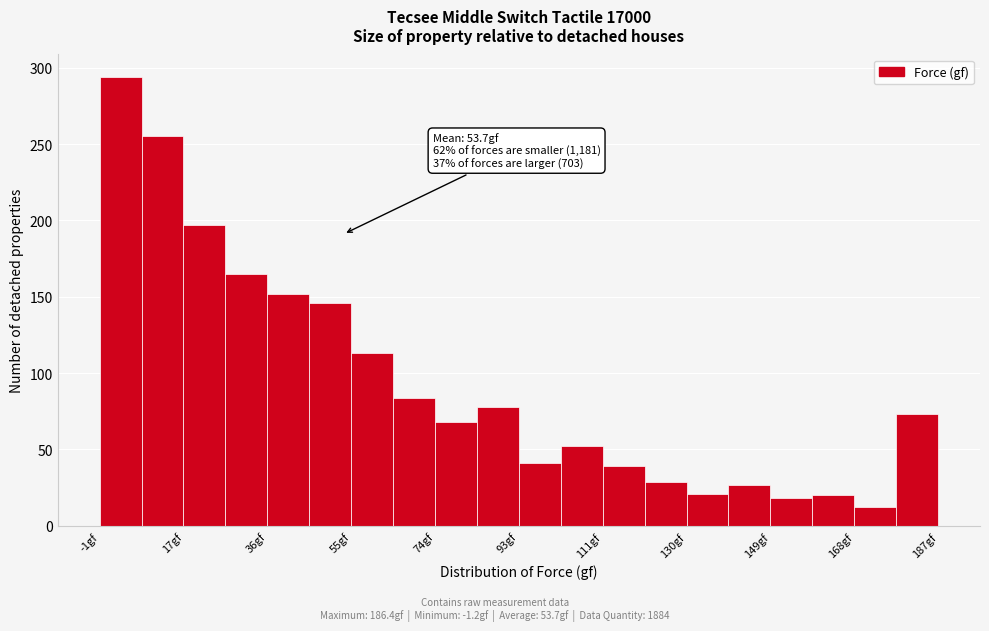

Over which range of the x-axis is the bar tallest?

-2 to 8